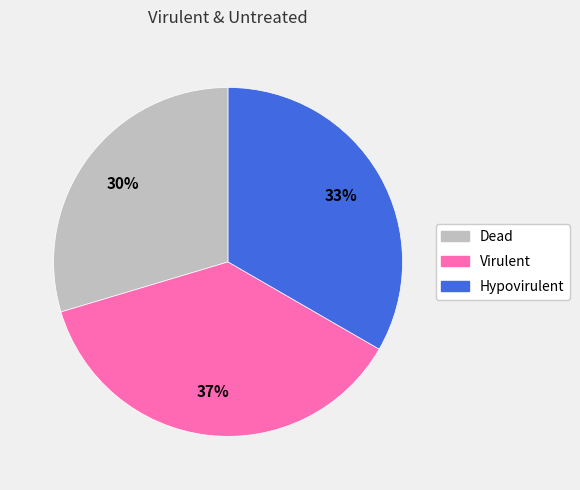

What percentage is the Hypovirulent slice, to the nearest percent?

33%